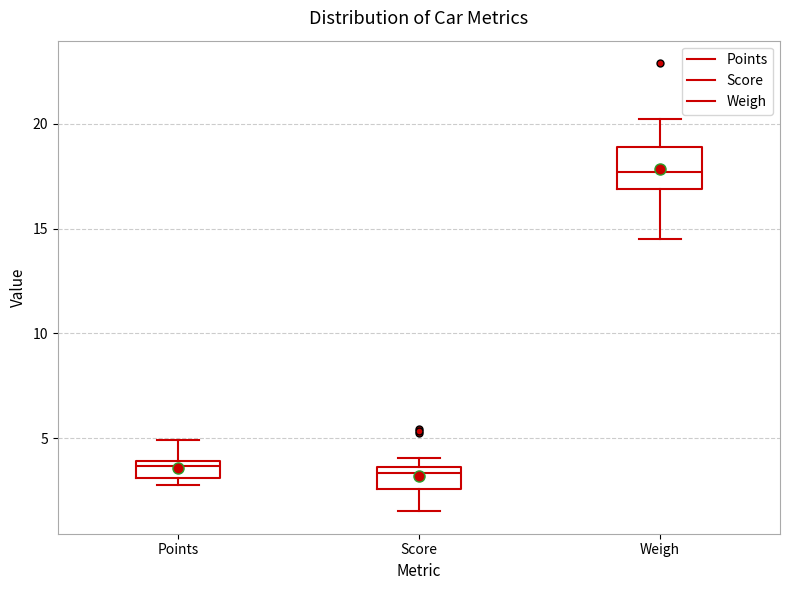

Reading left to right, read every box against the y-axis: the position of its median line, the range the box covers, and the ends of its whiskers. The values are not printed on the chart, so give them approximately, as read against the axis.

Points: median 3.5, box 3.0 to 4.0, whiskers 3.0 (just below the box's lower edge) to 5.0
Score: median 3.5 (just below the box's upper edge), box 2.5 to 3.5, whiskers 1.5 to 4.0
Weigh: median 17.5, box 17.0 to 19.0, whiskers 14.5 to 20.0